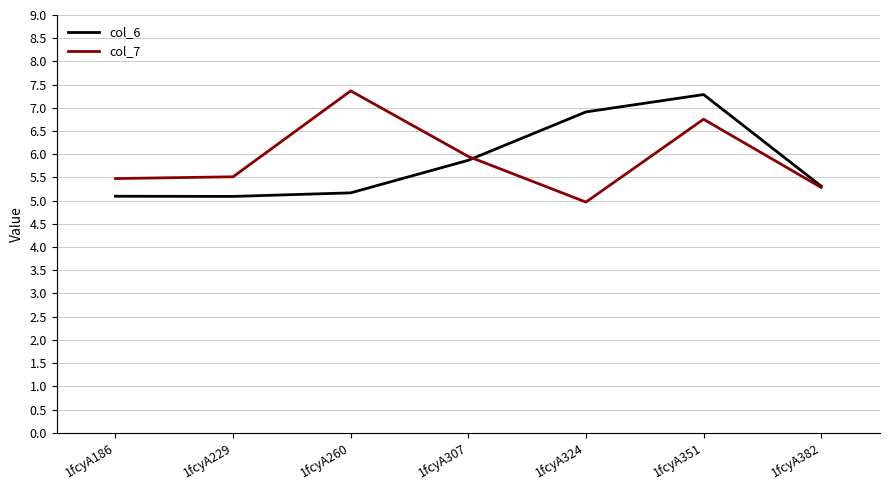

The col_7 series shows 7.4 at 1fcyA260. True or false?

True